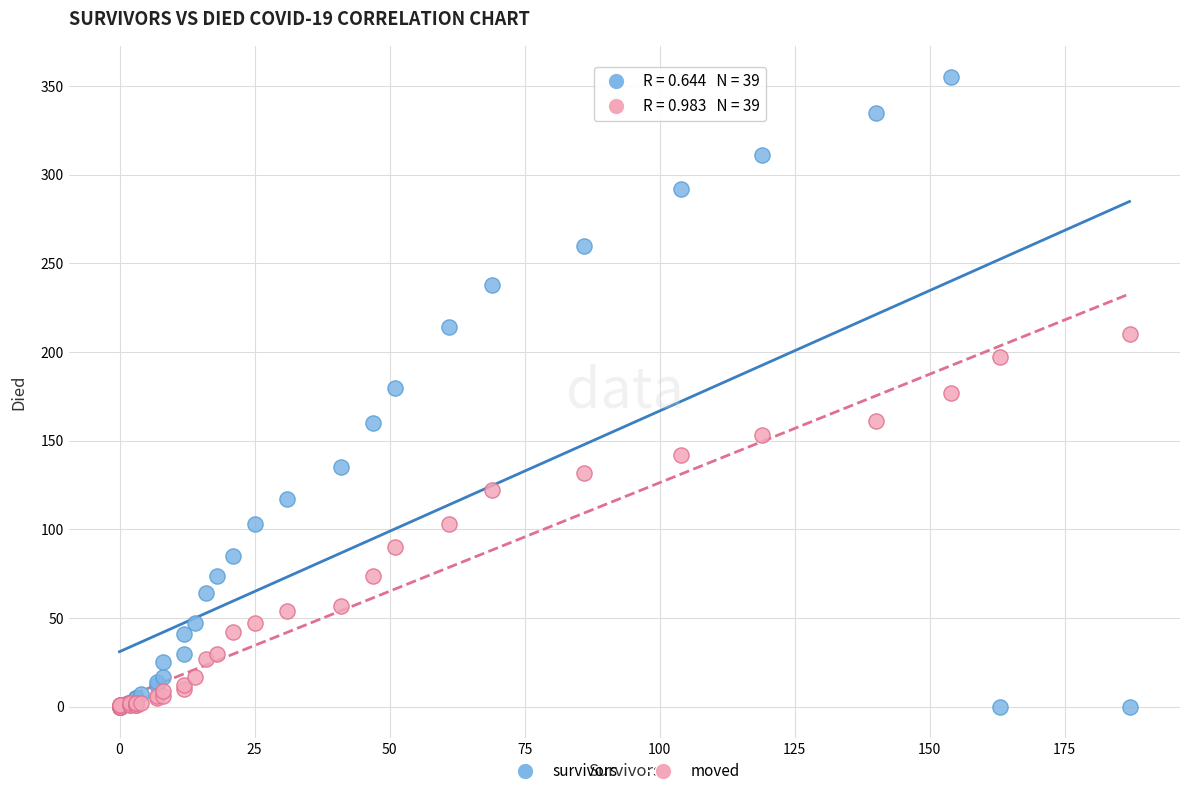

What are all the series names shown in the legend?

survivors, moved